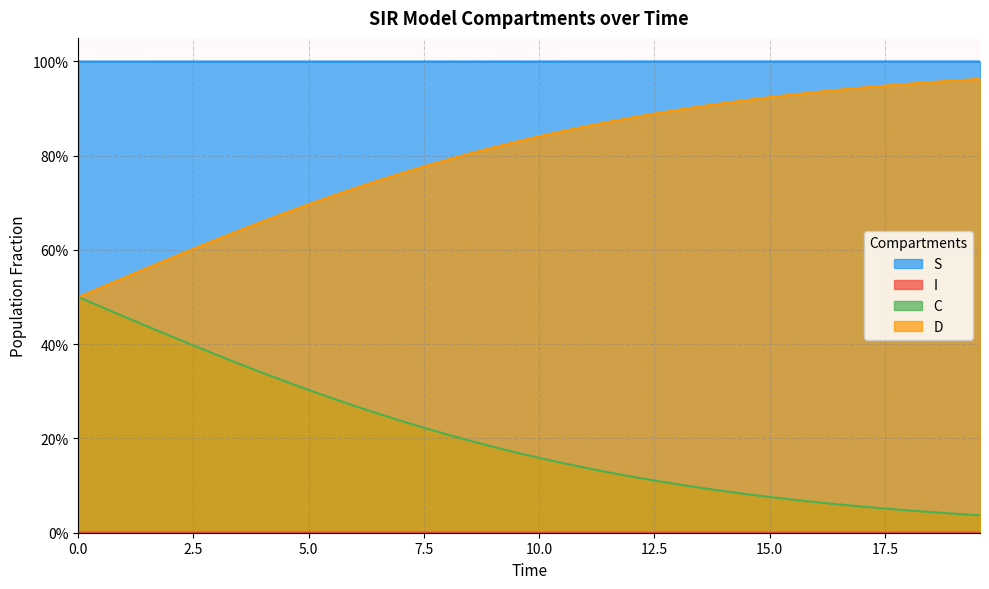

The I series shows 0.0 at 5.0. True or false?

True